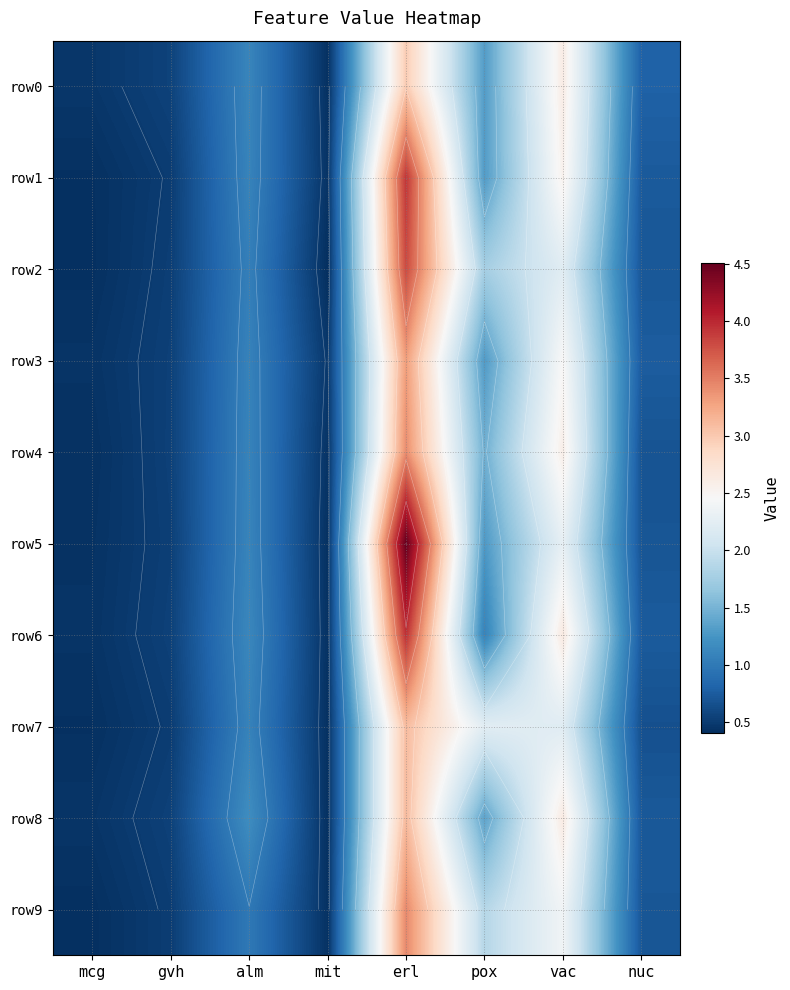

Which category has the highest value in the row2 series?

erl